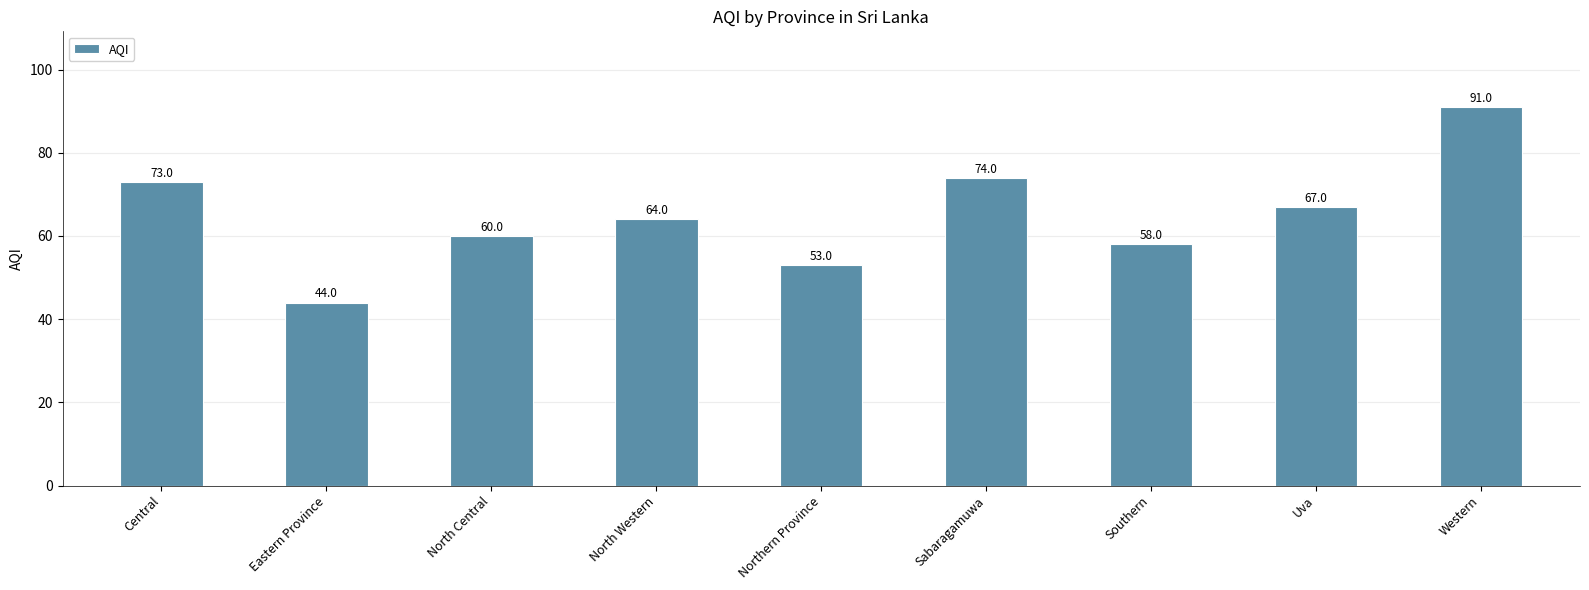

What is the difference between the second highest and second lowest values?

21